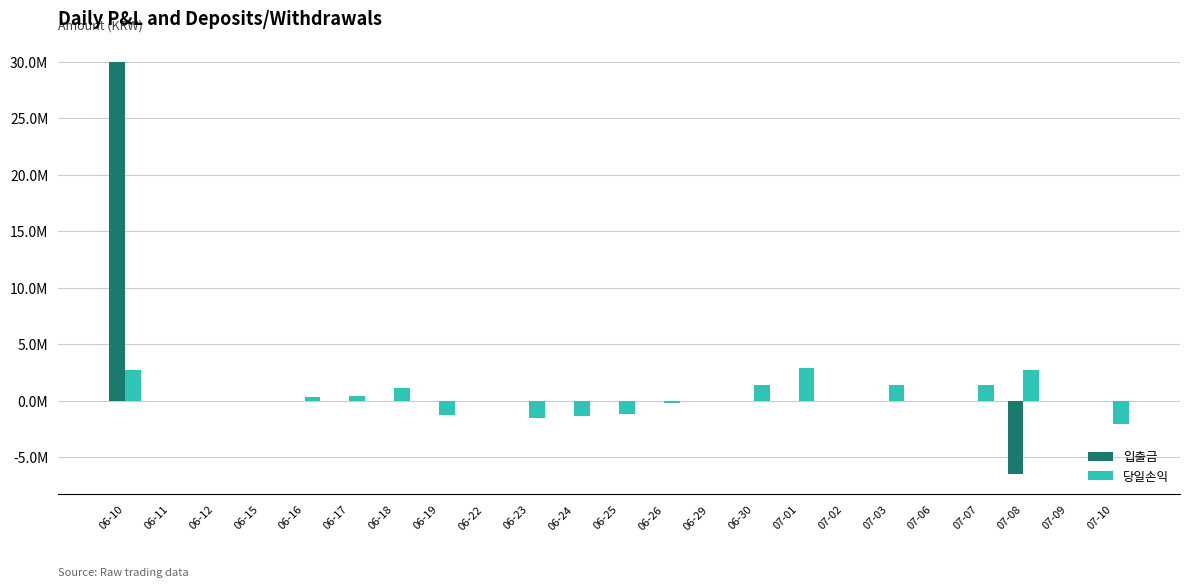

True or false: 입출금 has a value of 0 at 06-24.

True